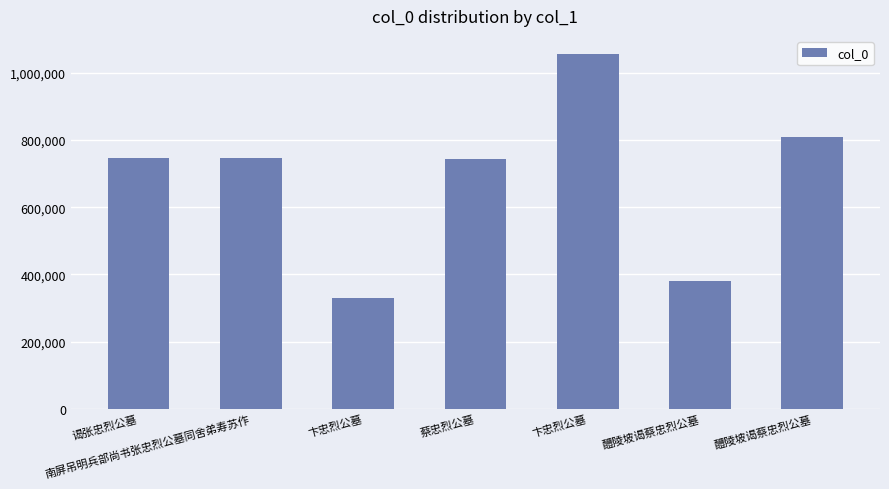

What is the average value?

687045